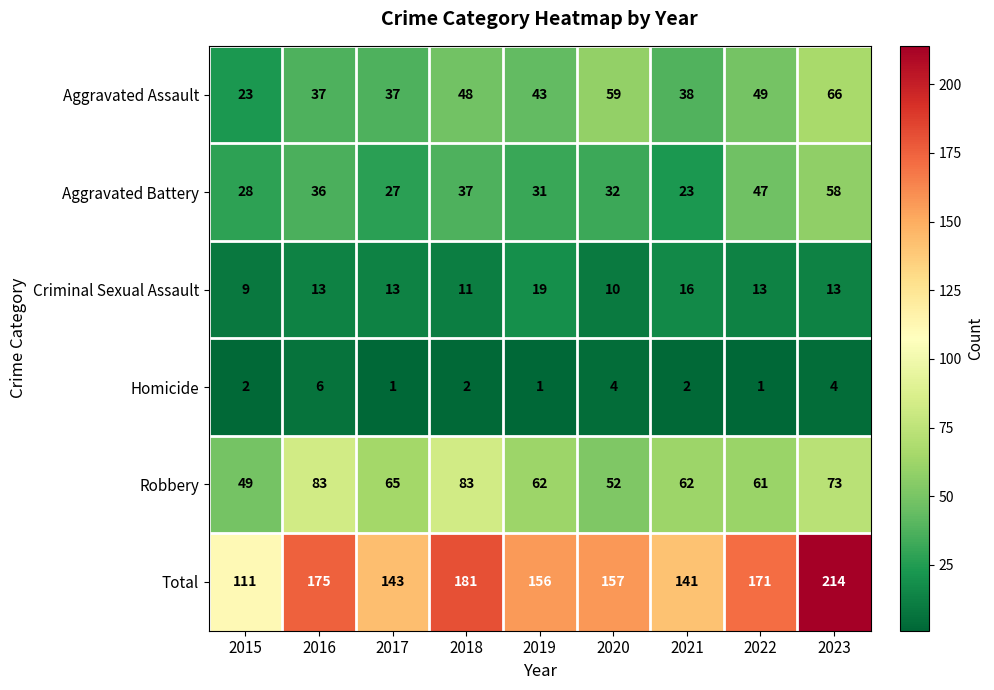

What is the average value of the Robbery series?

66